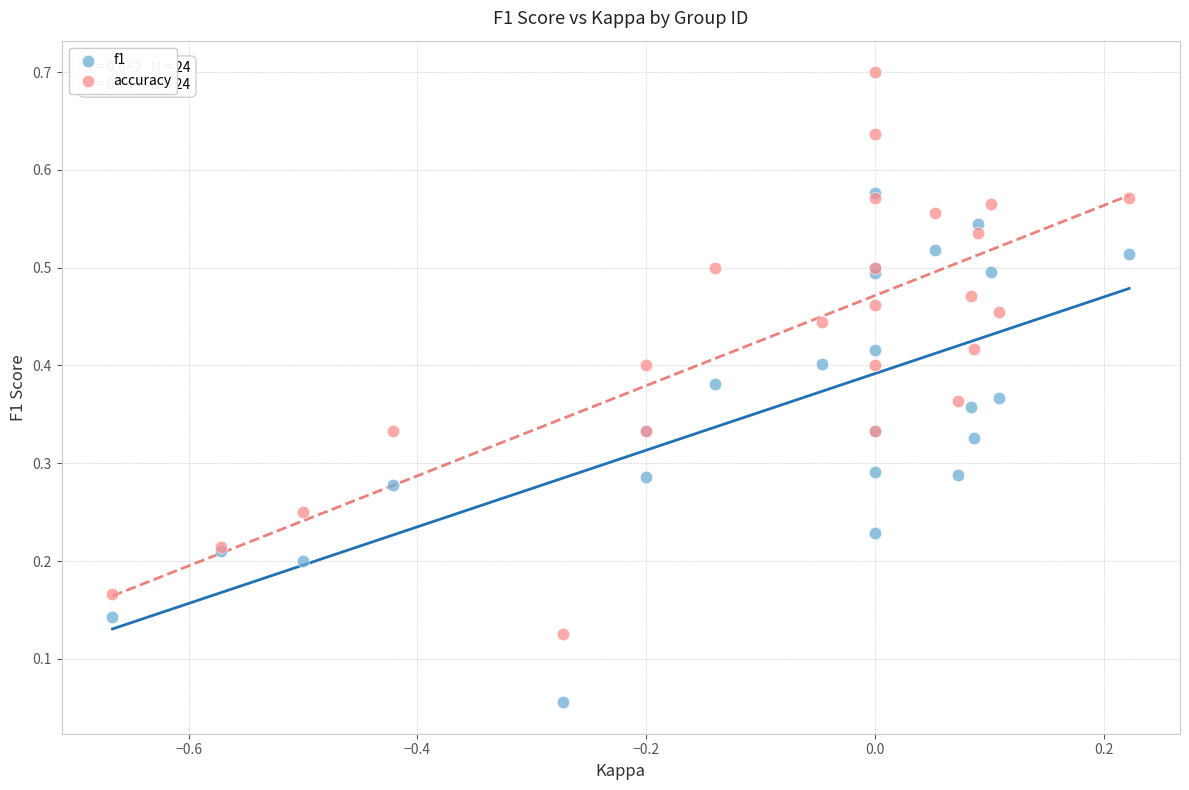

What are all the series names shown in the legend?

f1, accuracy